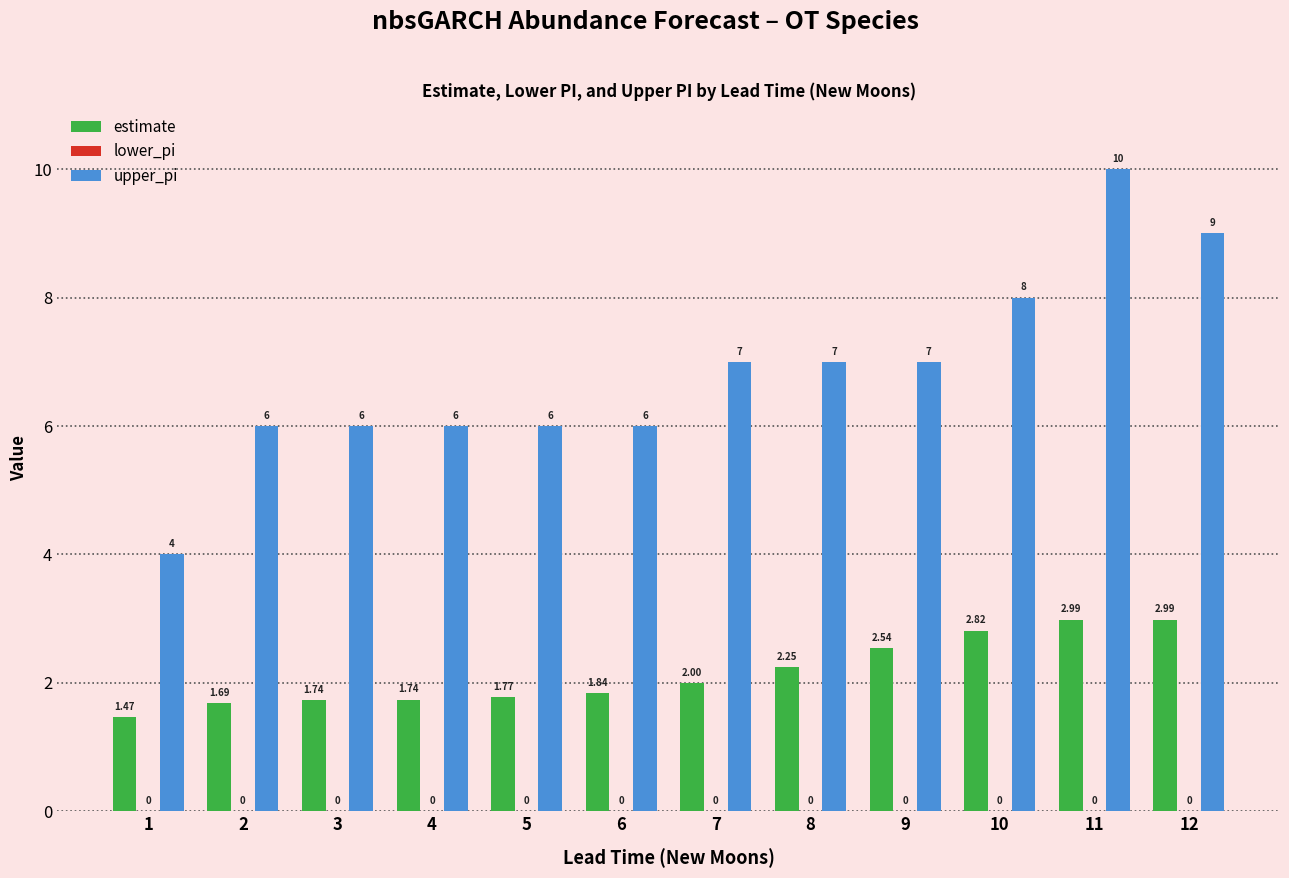

What is the sum of the estimate values at 11 and 8?

5.2